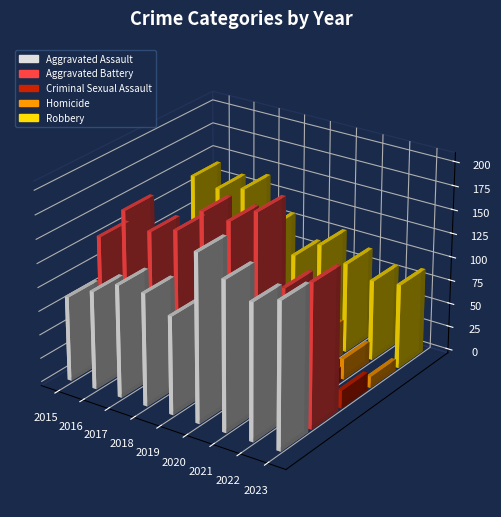

Reading left to right, extract all data points from this chart.

Aggravated Assault: 89	103	118	118	103	176	157	143	153
Aggravated Battery: 133	168	154	163	190	188	205	137	151
Criminal Sexual Assault: 18	32	28	23	24	24	19	16	19
Homicide: 15	10	11	26	5	19	37	22	12
Robbery: 143	137	144	110	88	107	95	85	89